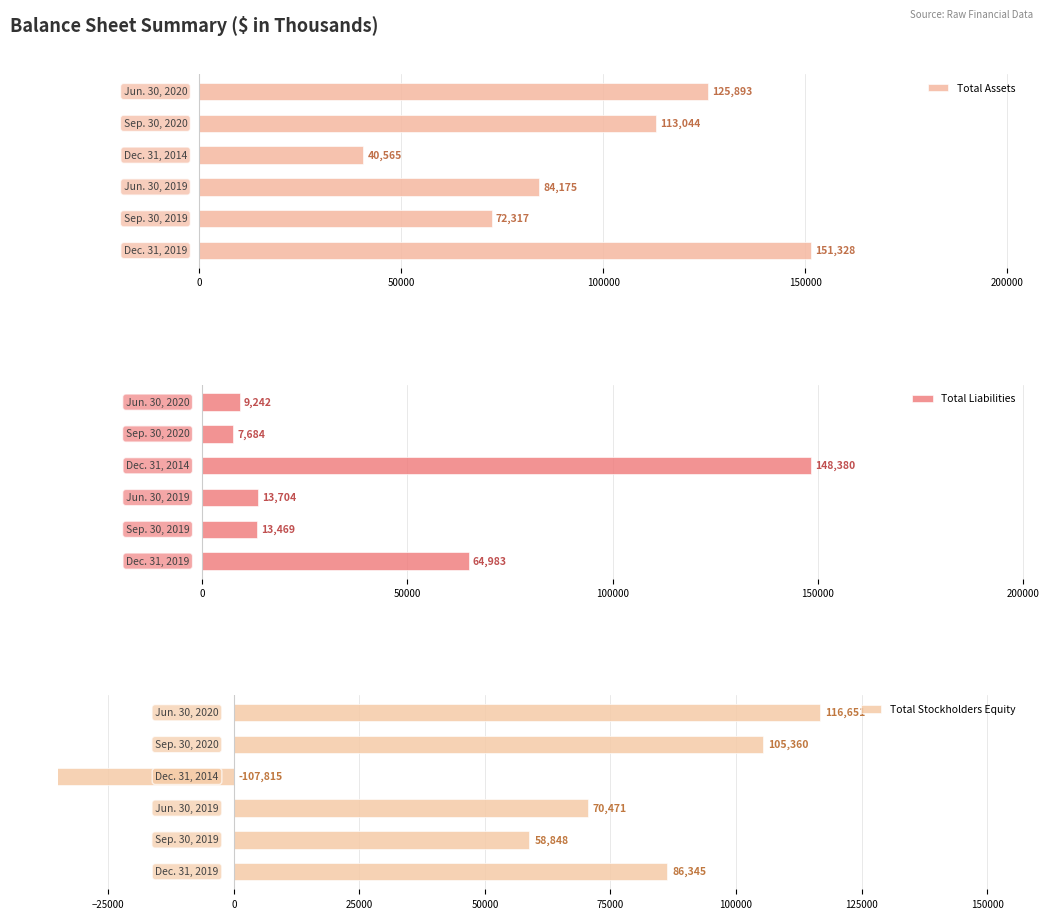

What is the difference between the maximum and minimum values in the Total Liabilities series?

140696